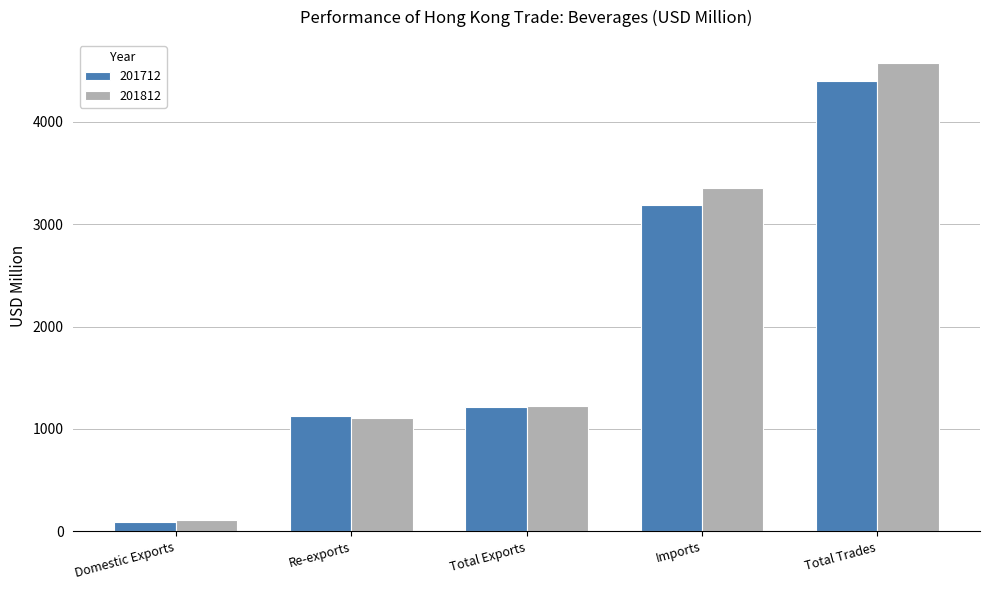

The value of 201712 at Imports is 1261.7. True or false?

False